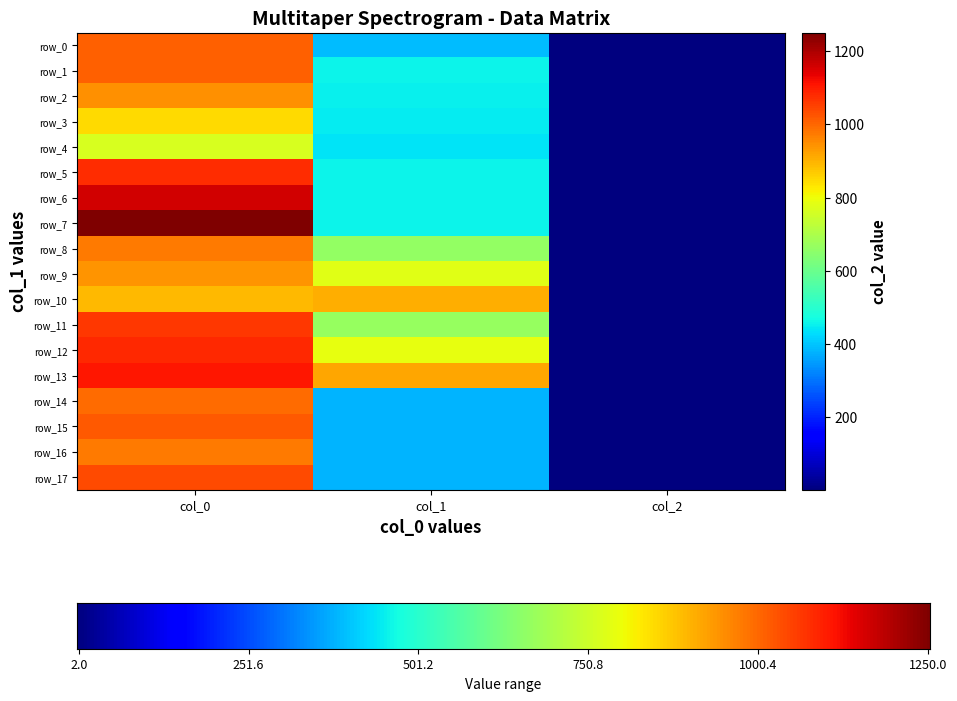

What value does the row_9 series have at col_2?

2.0